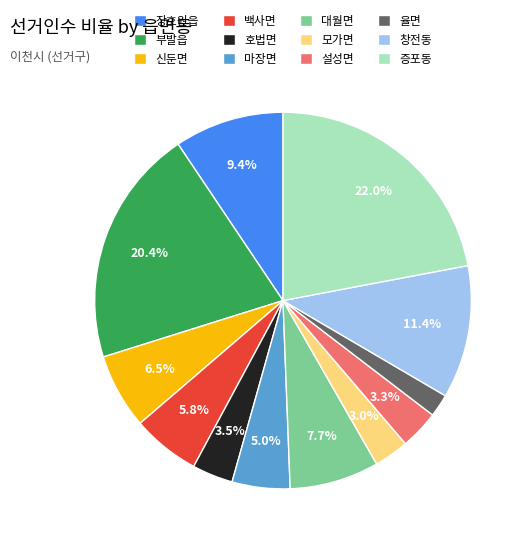

Does any single category account for the majority?

No